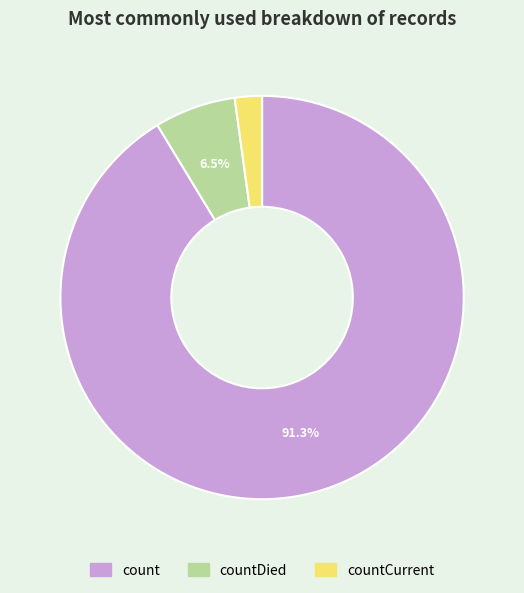

Does countCurrent represent more than half of the total?

No